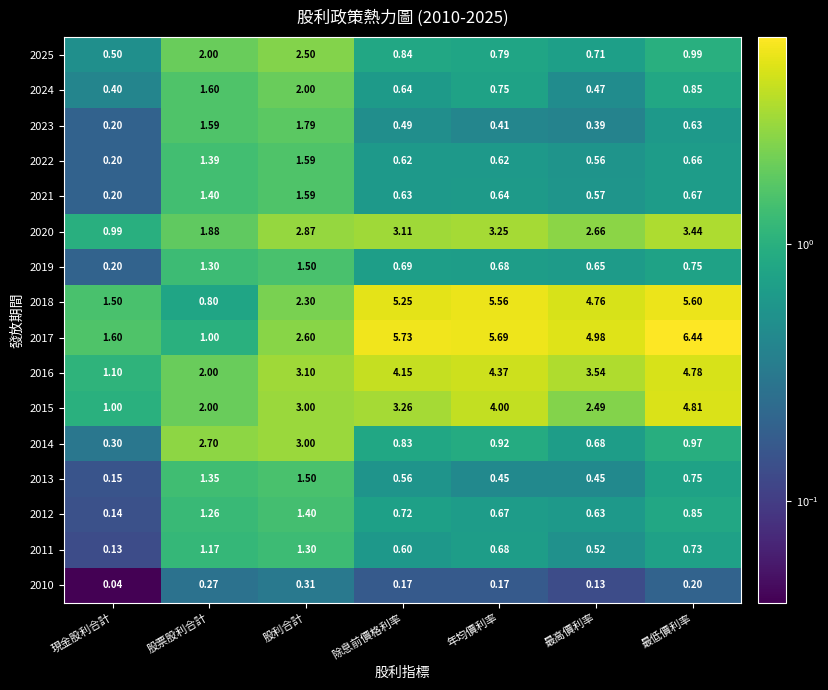

List the labels in order of 2018 value, smallest first.

股票股利合計, 現金股利合計, 股利合計, 最高價利率, 除息前價格利率, 年均價利率, 最低價利率